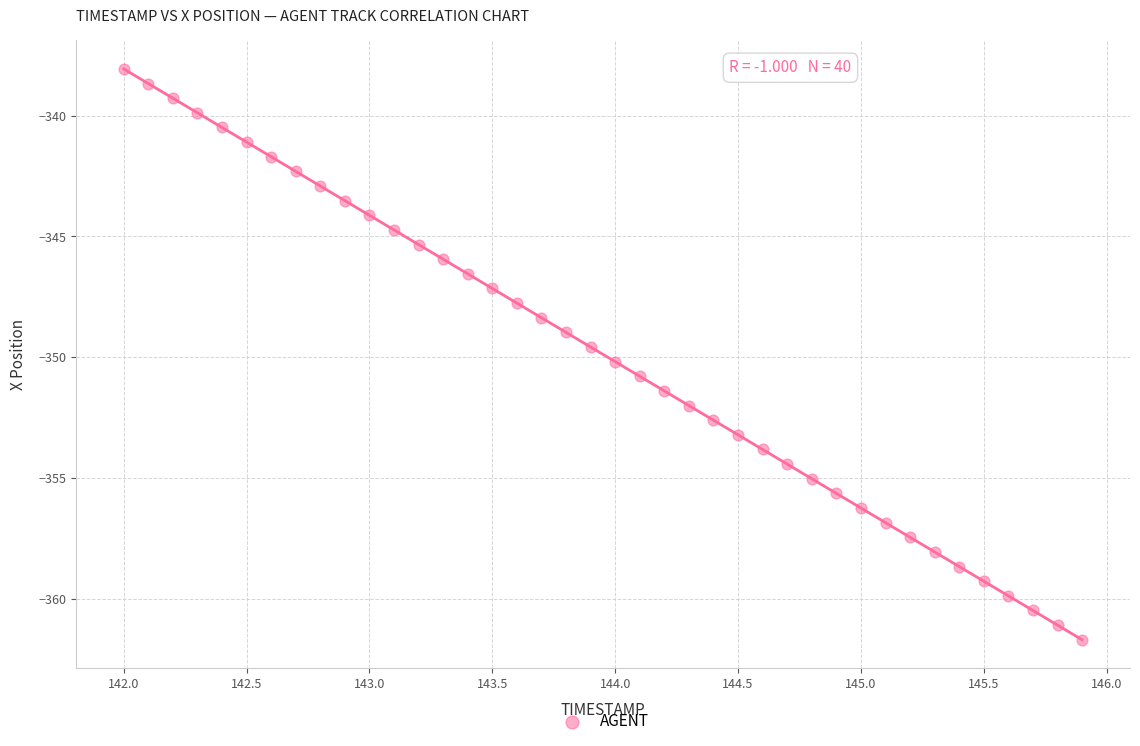

What is the range of Y values (max minus min)?

23.6